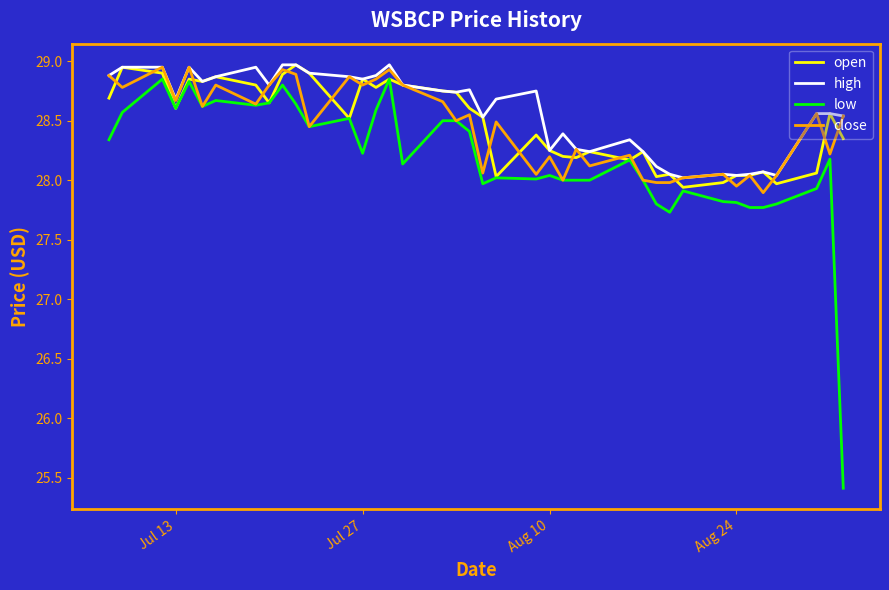

Which series has the largest range (max minus min)?

low